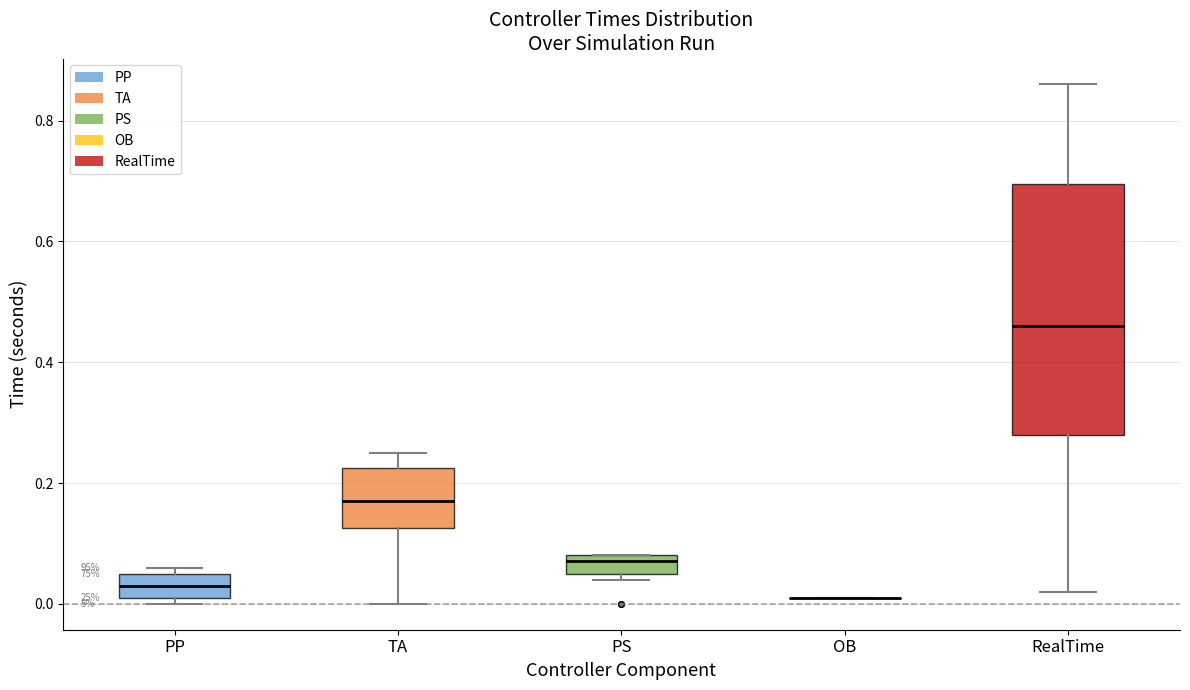

Where is the lower edge of the box for RealTime on the y-axis? The values are not printed on the chart, so give them approximately, as read against the axis.

0.28